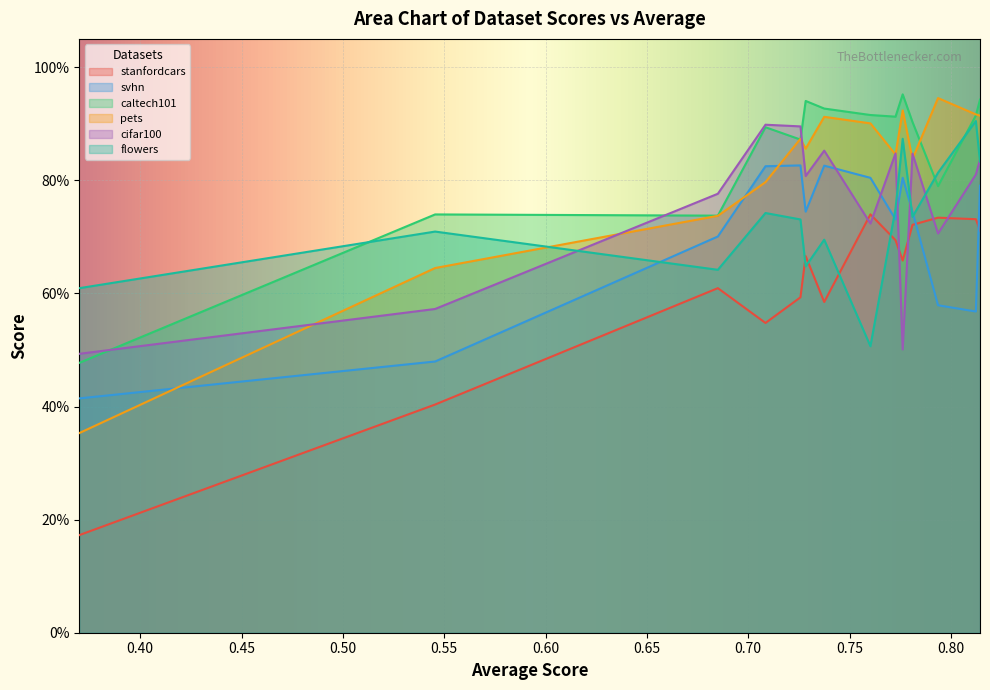

Reading left to right, extract all data points from this chart.

stanfordcars: 0.7	0.7	0.7	0.7	0.7	0.7	0.7	0.6	0.7	0.6	0.5	0.6	0.4	0.2
svhn: 0.8	0.6	0.6	0.7	0.8	0.7	0.8	0.8	0.7	0.8	0.8	0.7	0.5	0.4
caltech101: 0.9	0.9	0.8	0.9	1.0	0.9	0.9	0.9	0.9	0.9	0.9	0.7	0.7	0.5
pets: 0.9	0.9	0.9	0.8	0.9	0.8	0.9	0.9	0.9	0.9	0.8	0.7	0.6	0.4
cifar100: 0.8	0.8	0.7	0.8	0.5	0.8	0.7	0.9	0.8	0.9	0.9	0.8	0.6	0.5
flowers: 0.8	0.9	0.8	0.7	0.9	0.7	0.5	0.7	0.6	0.7	0.7	0.6	0.7	0.6